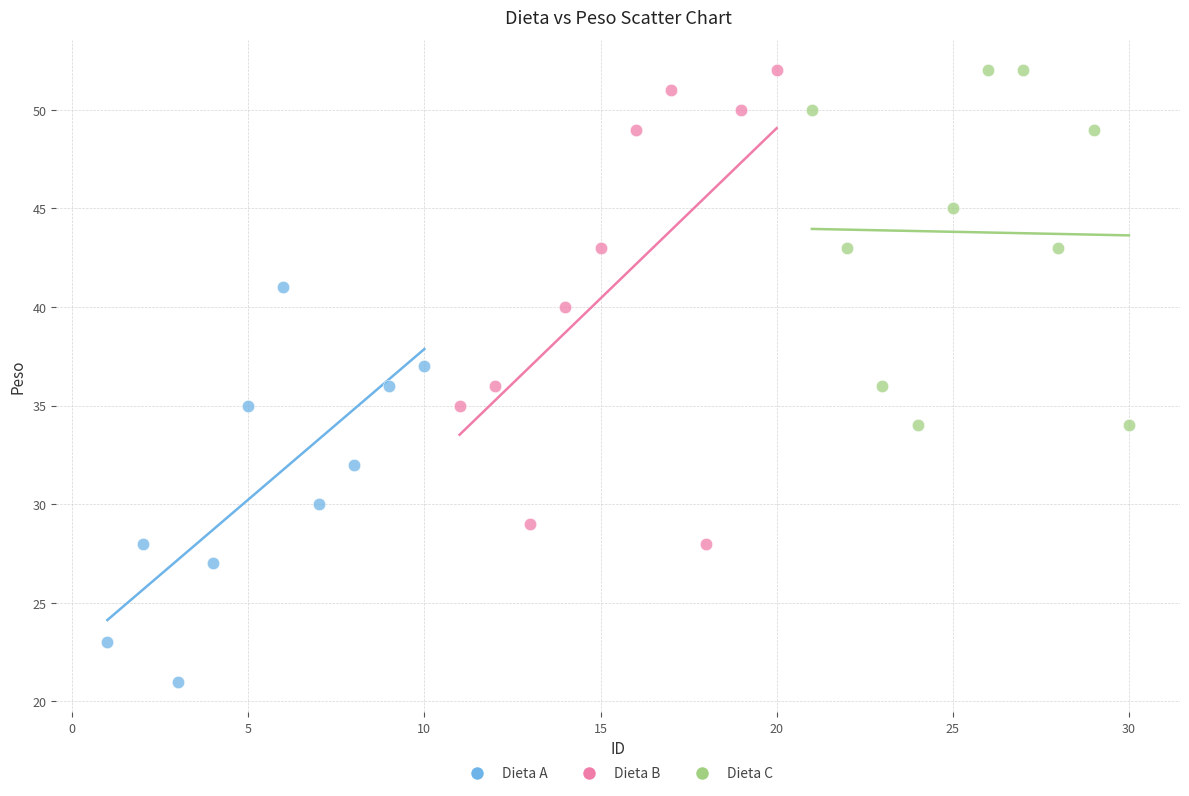

Which series contains the lowest Y value?

Dieta A